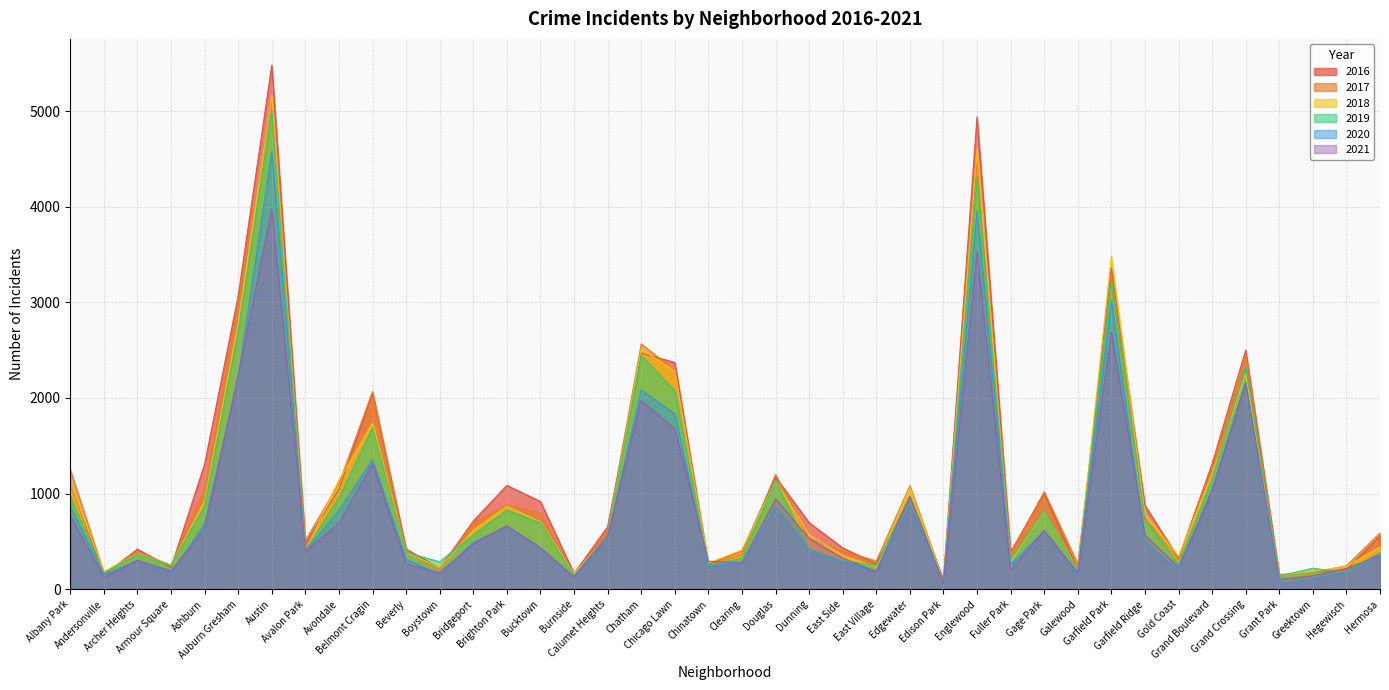

In 2021, how many points are higher than both neighbors (excluding endpoints)?

11